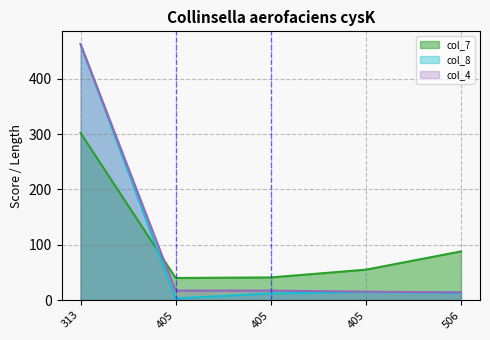

How many intersections are there between col_7 line and col_4 line?

1